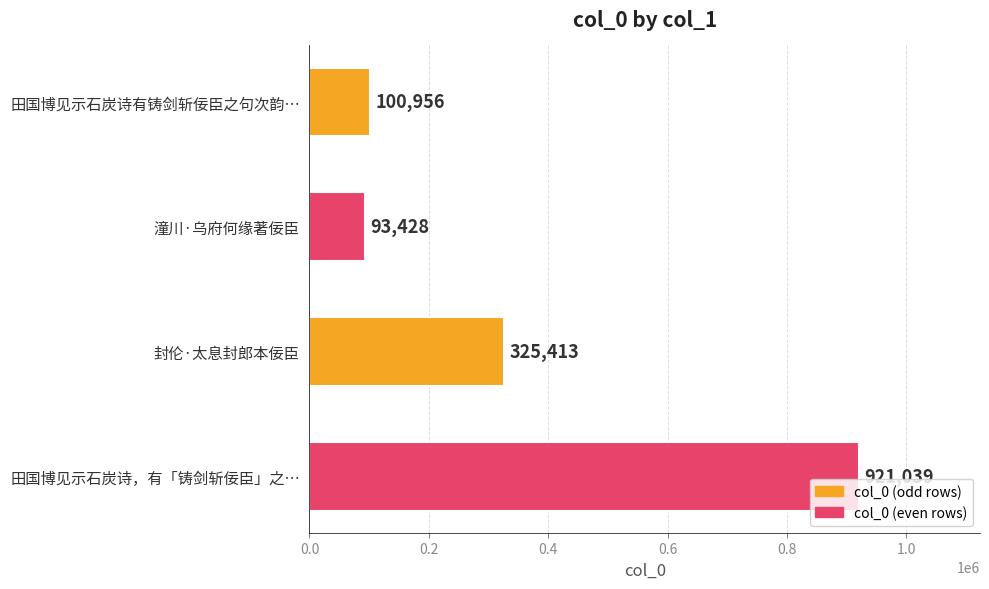

Which label corresponds to the largest value in the chart?

田国博见示石炭诗，有「铸剑斩佞臣」之…